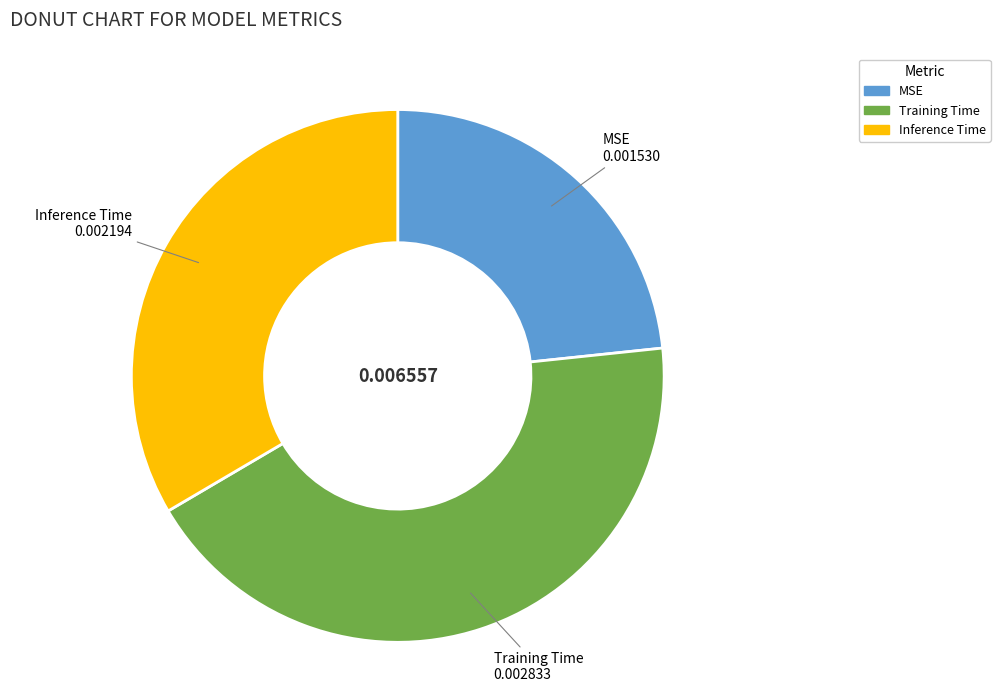

Which has a higher value, Training Time or Inference Time?

Training Time